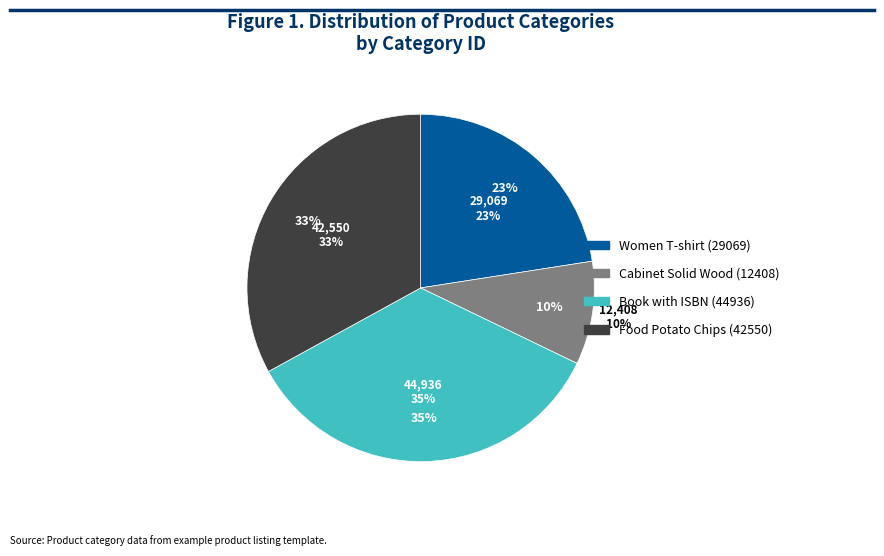

Is there a majority slice in this chart?

No